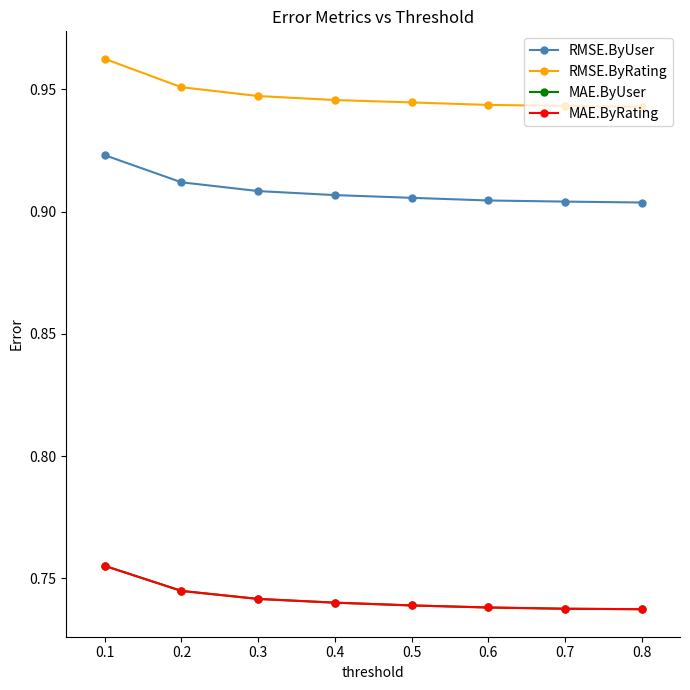

What is the smallest value displayed?

0.7